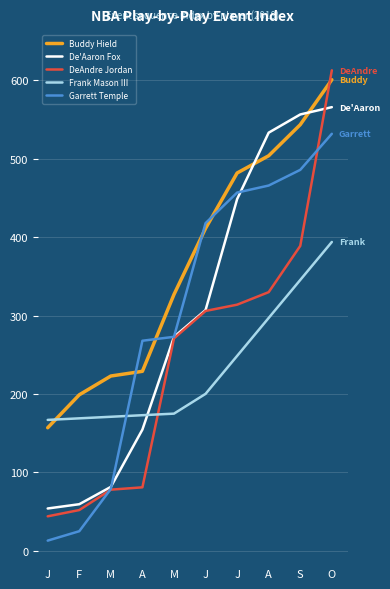

Count the number of data series in this chart.

5